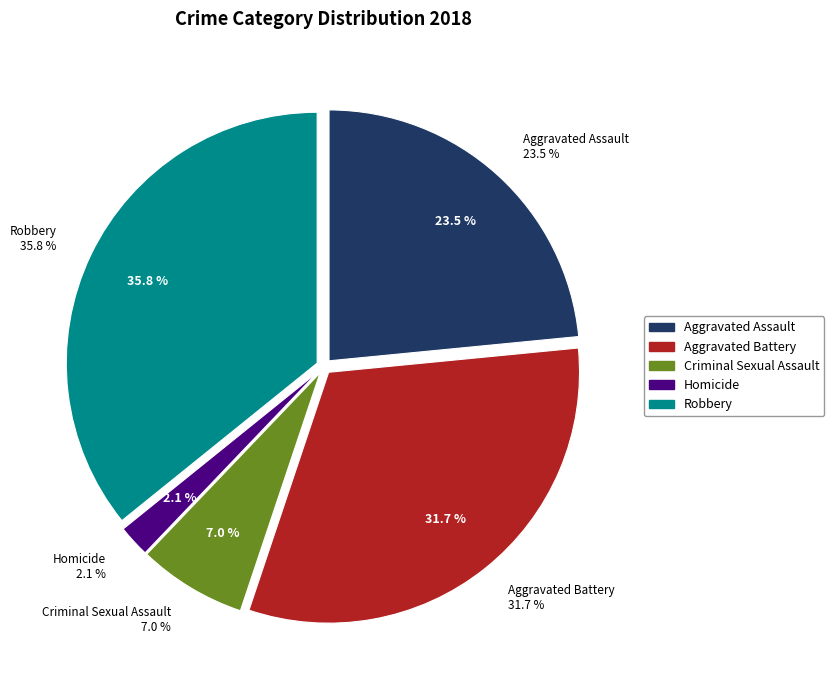

How many segments does this pie chart have?

5